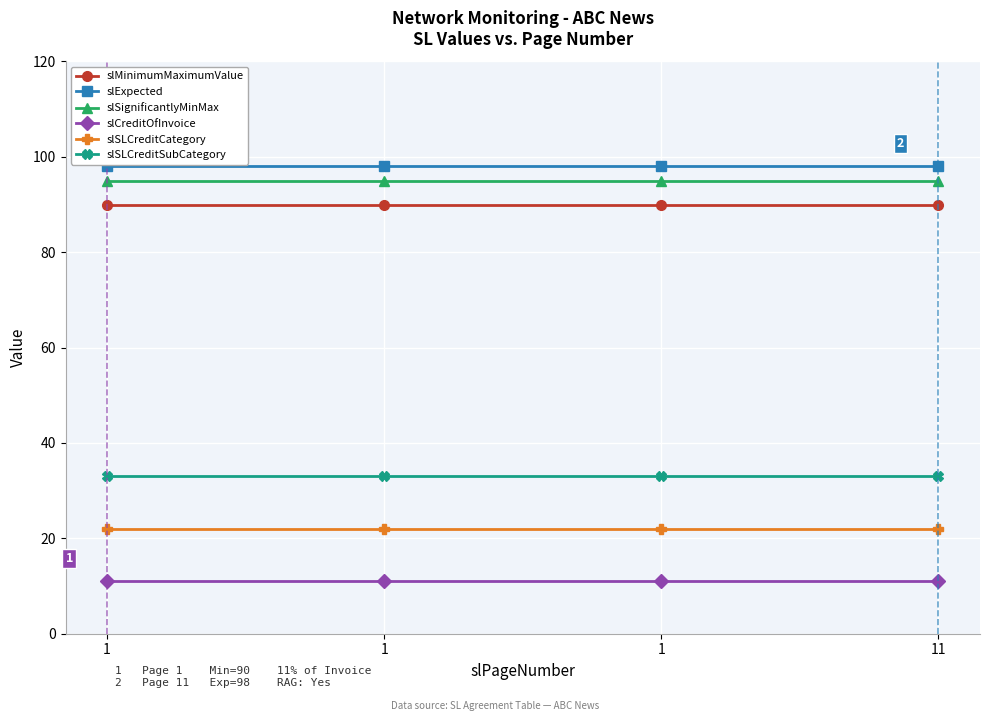

Reading right to left, what are all the values shown in this chart?

slMinimumMaximumValue: 11=90	1=90	1=90	1=90
slExpected: 11=98	1=98	1=98	1=98
slSignificantlyMinMax: 11=95	1=95	1=95	1=95
slCreditOfInvoice: 11=11	1=11	1=11	1=11
slSLCreditCategory: 11=22	1=22	1=22	1=22
slSLCreditSubCategory: 11=33	1=33	1=33	1=33